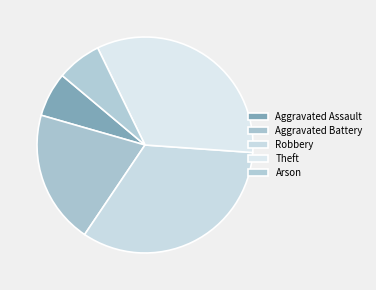

True or false: Robbery accounts for 41% of the total.

False